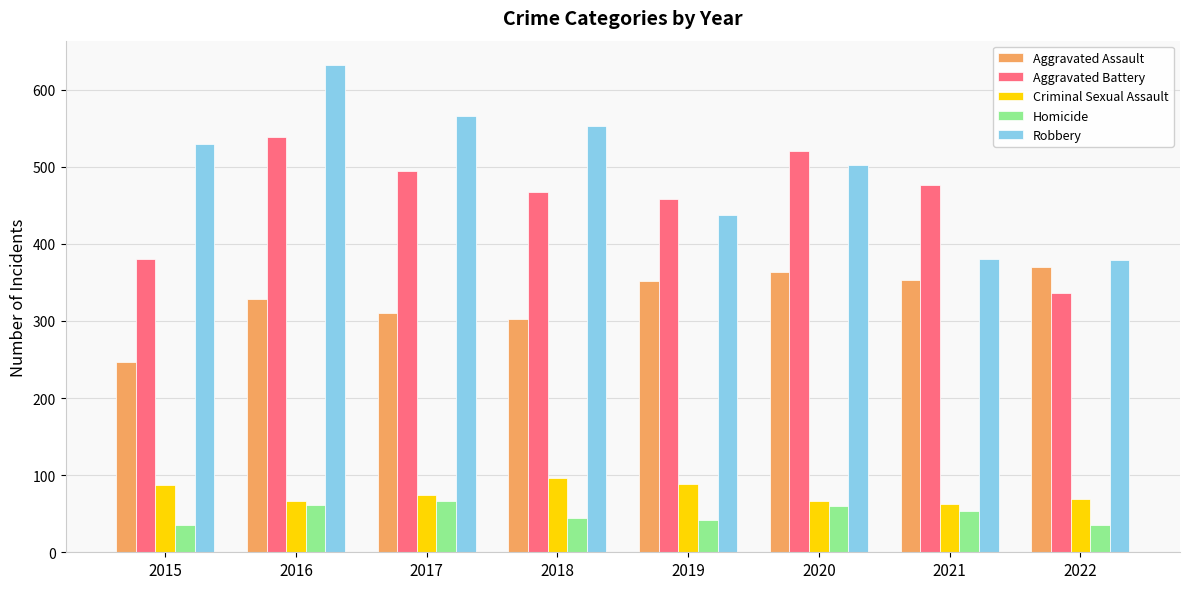

What value does the Criminal Sexual Assault series have at 2021, to the nearest 5?

60